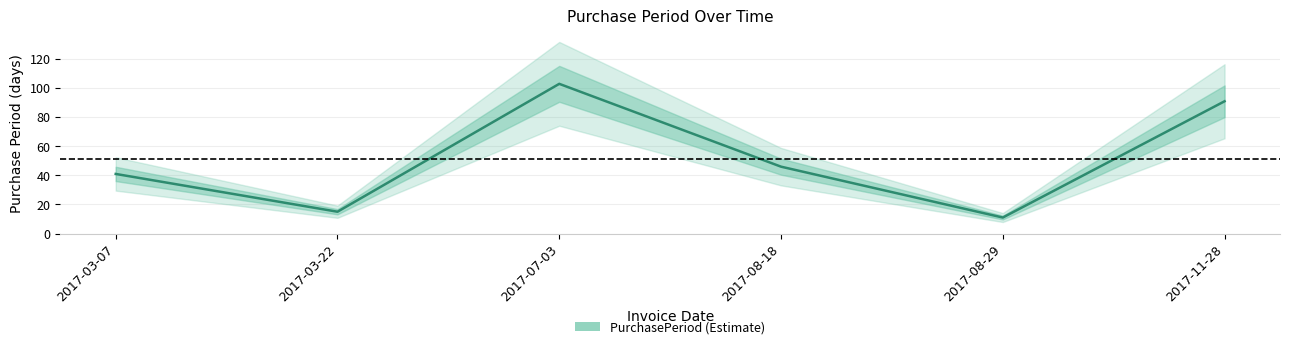

Reading left to right, extract all data points from this chart.

41	15	103	46	11	91